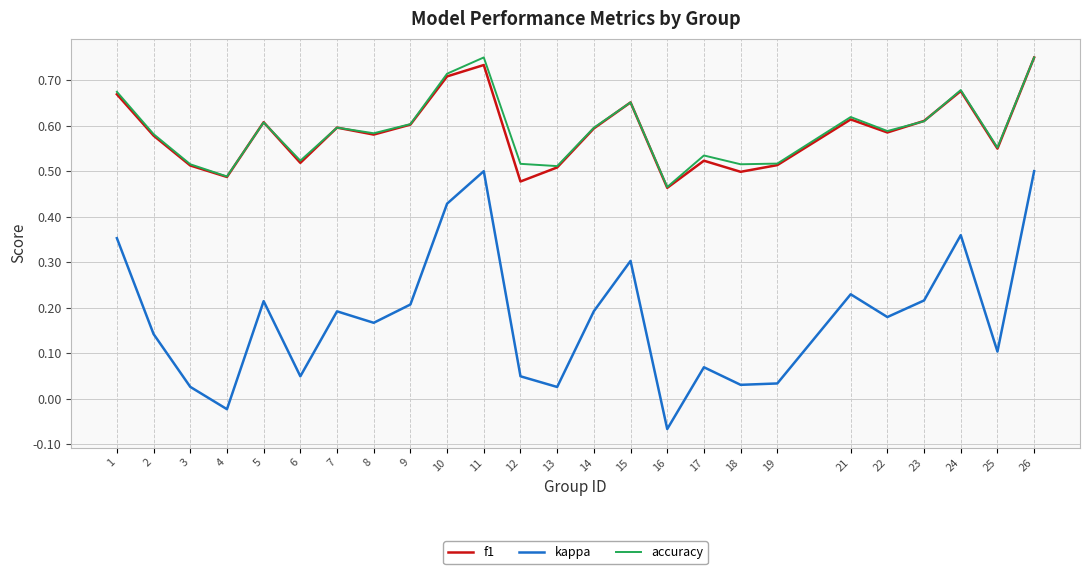

Is it true that f1 equals 0.5 at 18?

True